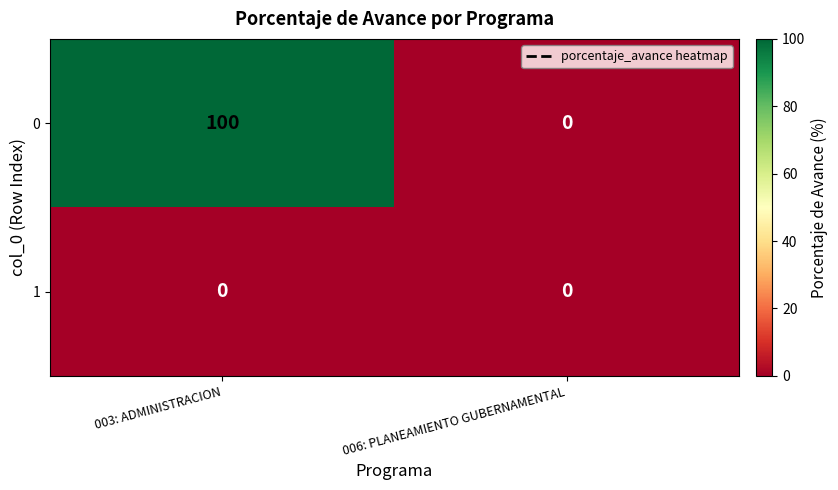

List the series in order of their overall mean, lowest first.

1, 0